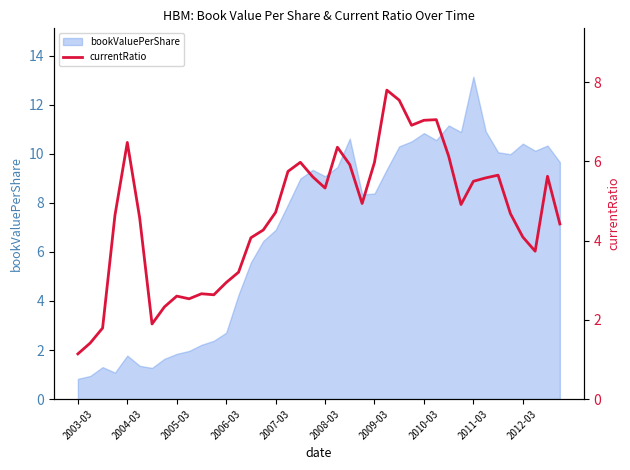

At which category does the chart reach its minimum across all series?

2003-03